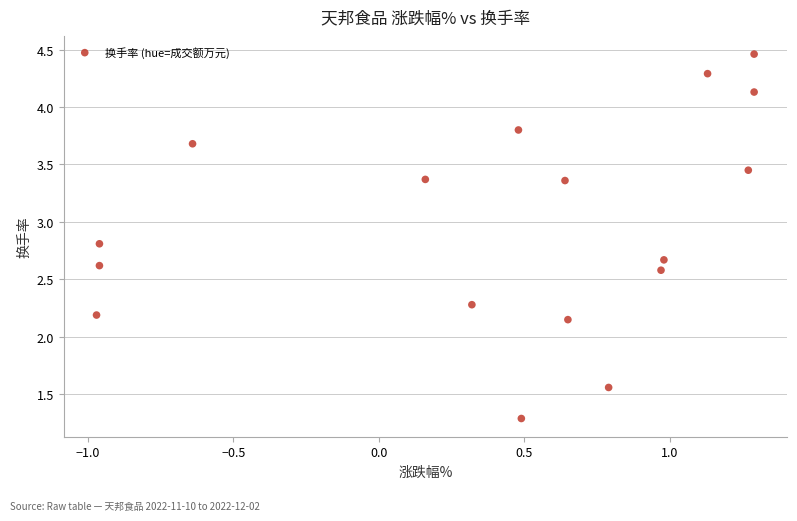

What is the range of X values (max minus min)?

2.3